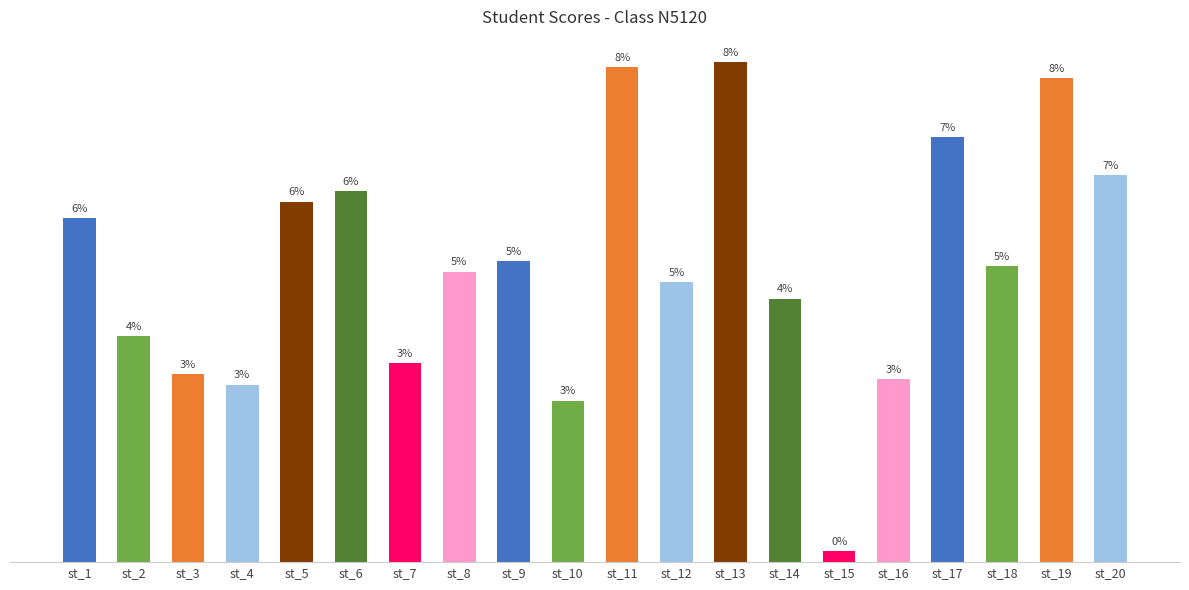

What is the change in value from st_8 to st_13?

+39